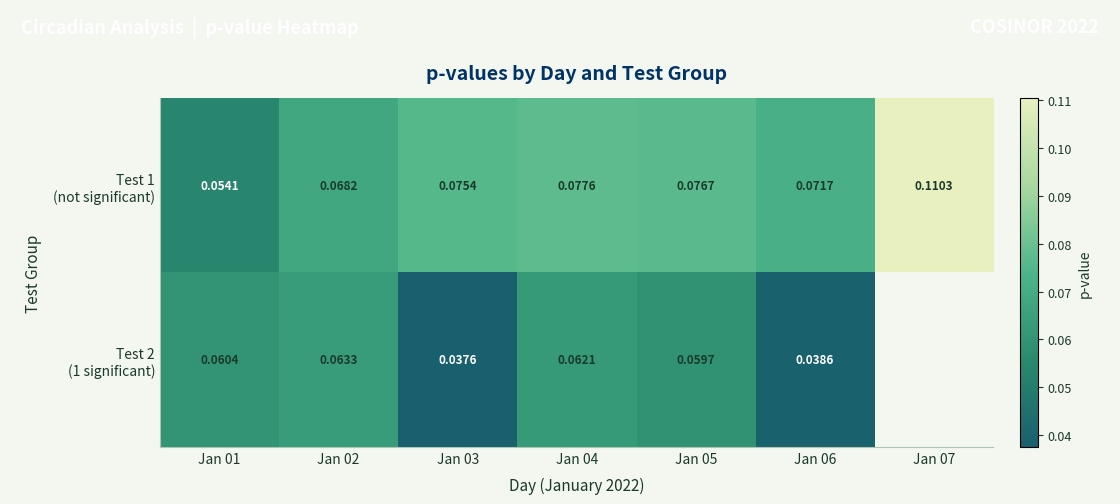

The Test 2 (1 significant) series shows 0.0 at Jan 06. True or false?

True